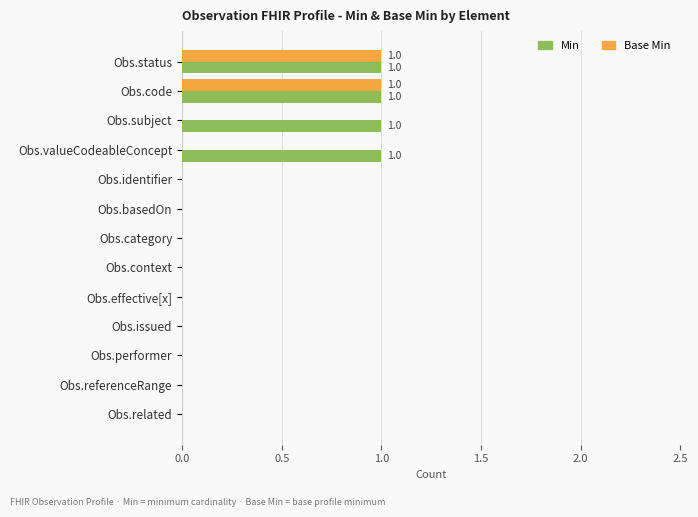

Which series changed the most between Obs.subject and Obs.basedOn?

Min